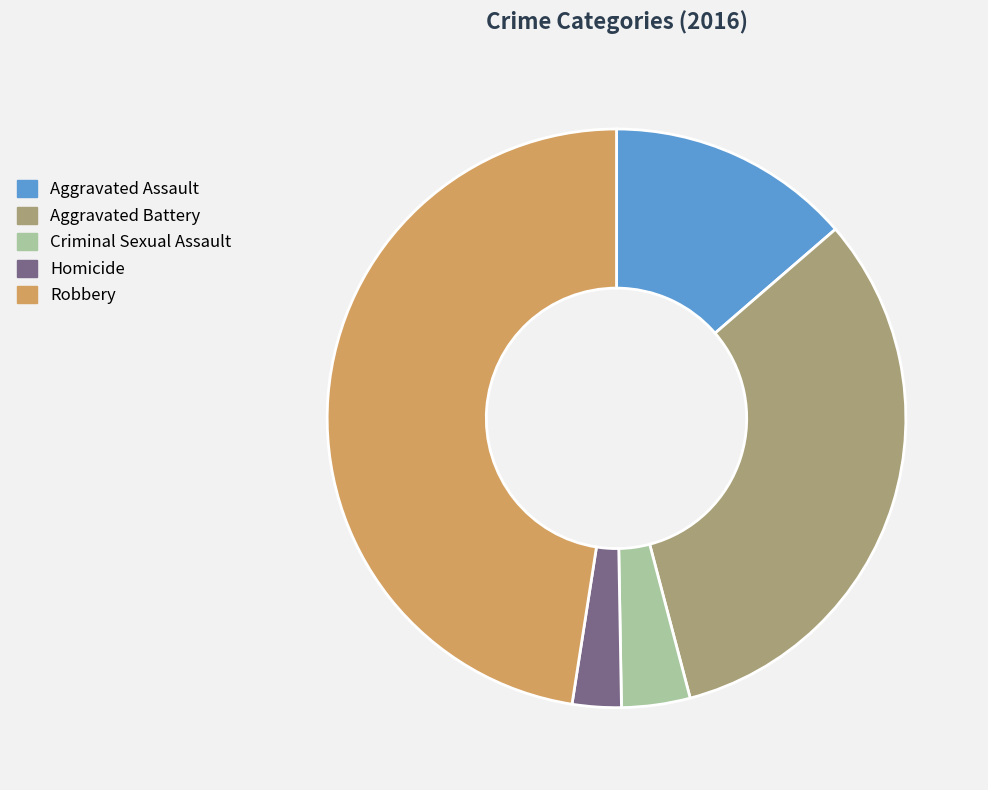

Do Aggravated Battery and Homicide together represent more than half of the pie?

No